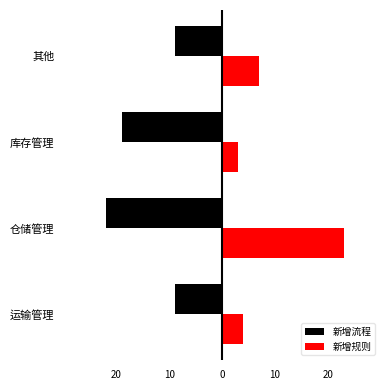

Read the 新增规则 value at 仓储管理.

23